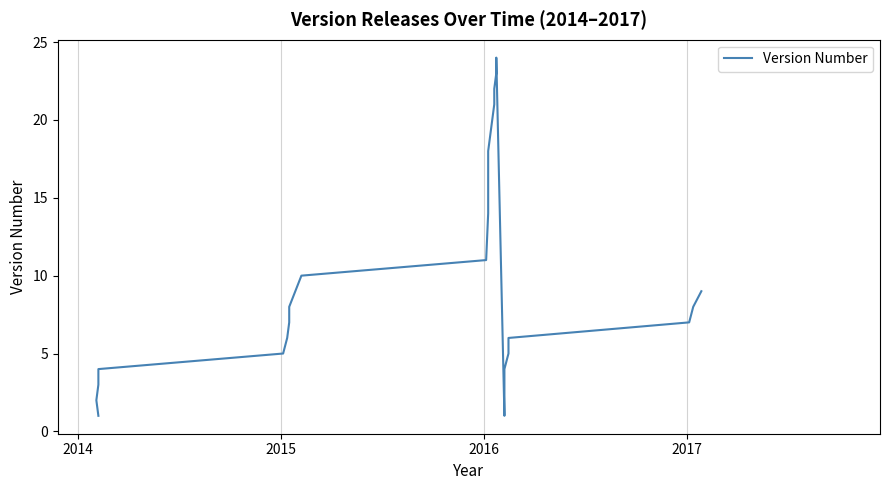

Reading left to right, list all the values displayed in this chart.

1	2	3	4	5	6	7	8	9	10	11	14	18	21	22	23	24	1	2	3	4	5	6	7	8	9